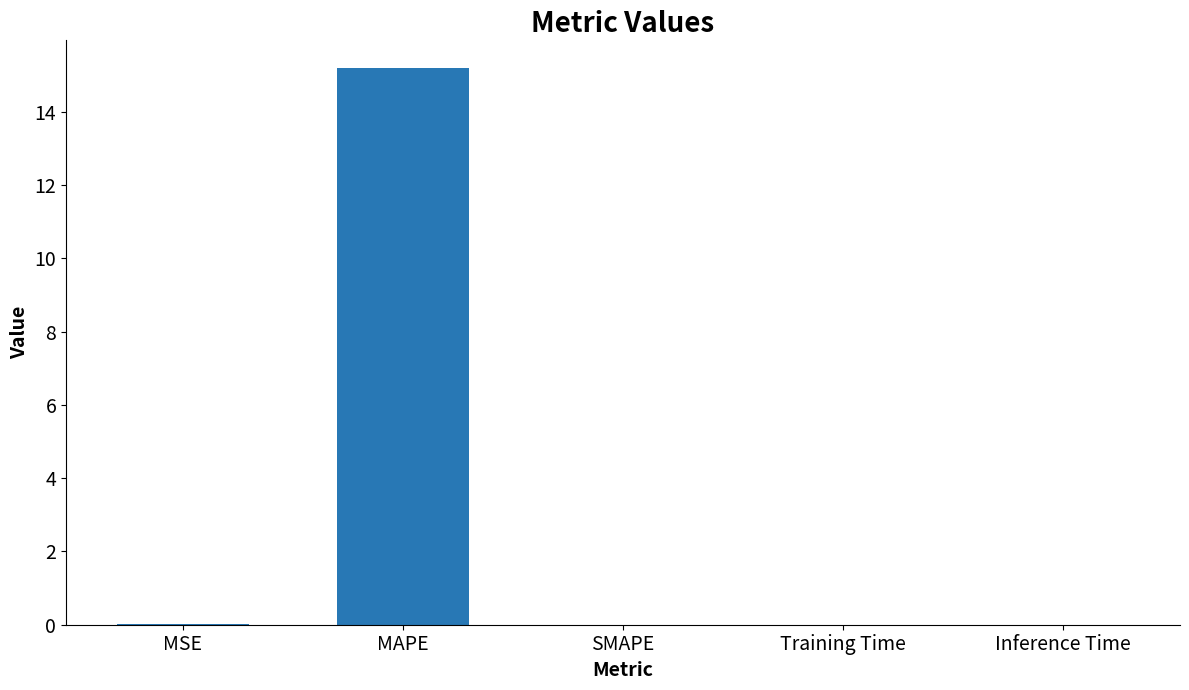

What is the sum of all values?

15.2